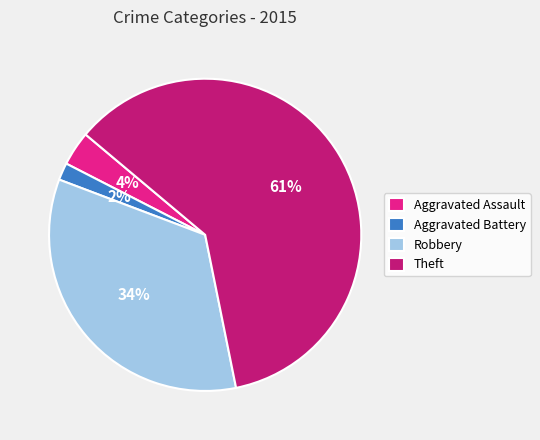

What percentage is the Aggravated Battery slice, to the nearest percent?

2%